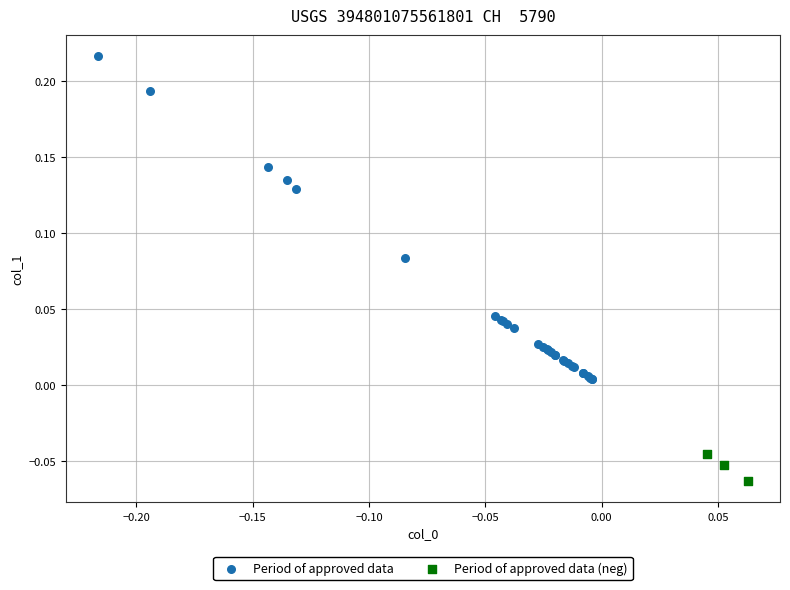

Which series reaches the minimum Y coordinate?

Period of approved data (neg)